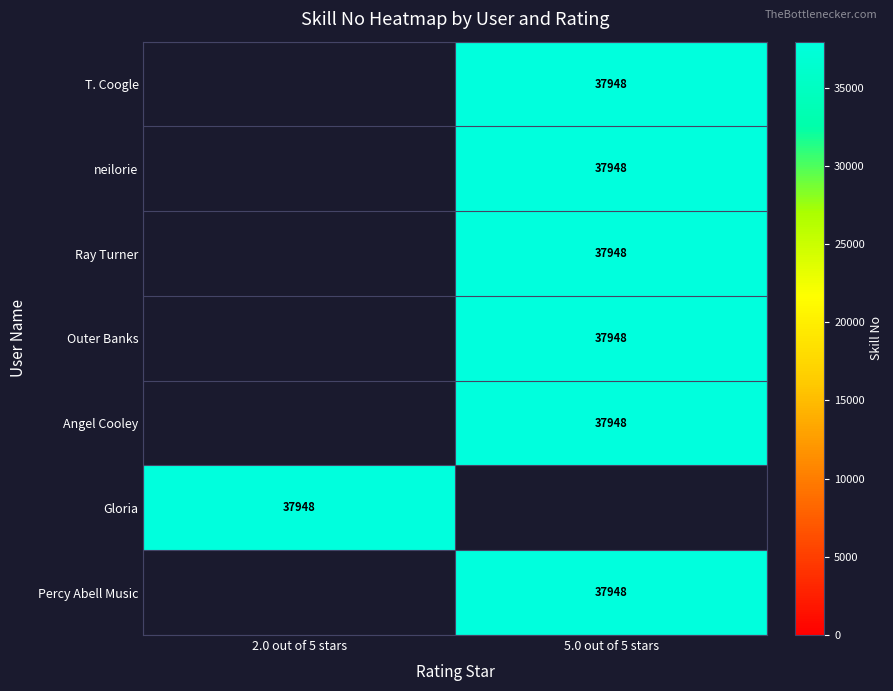

At which label is Gloria closest to 37948?

2.0 out of 5 stars